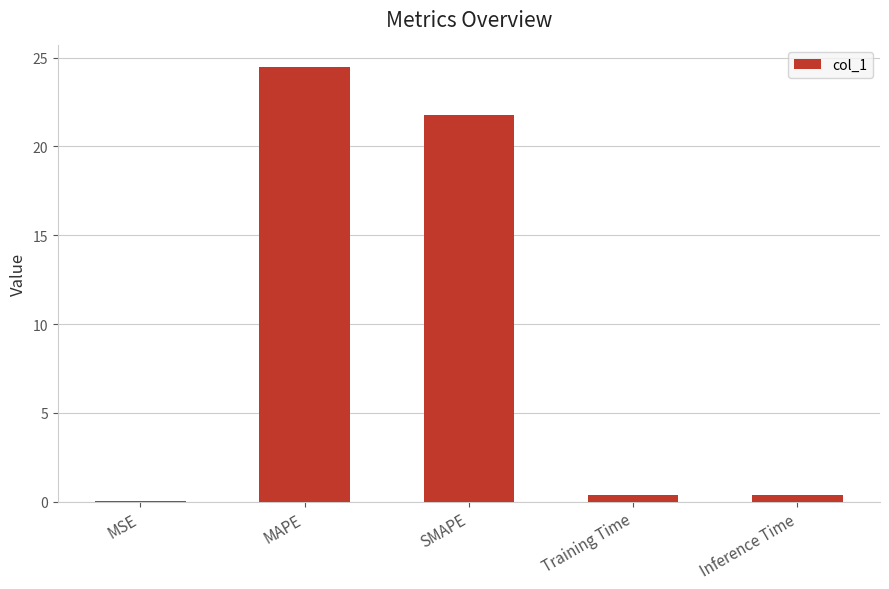

What is the maximum value shown in the chart?

24.5